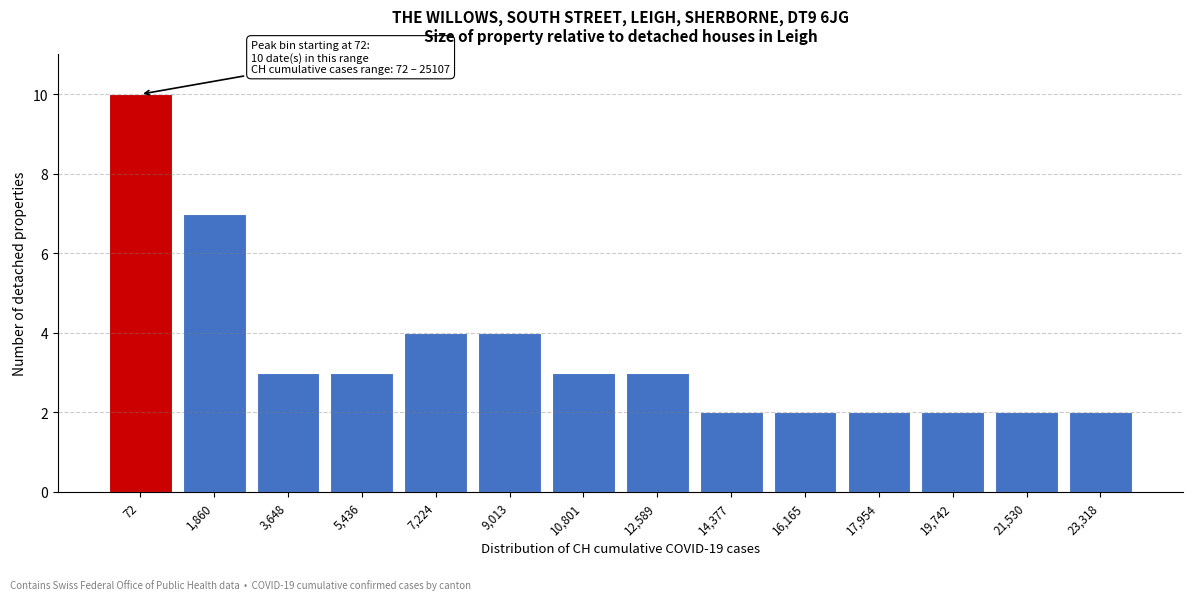

Reading left to right, extract all data points from this chart.

10	7	3	3	4	4	3	3	2	2	2	2	2	2